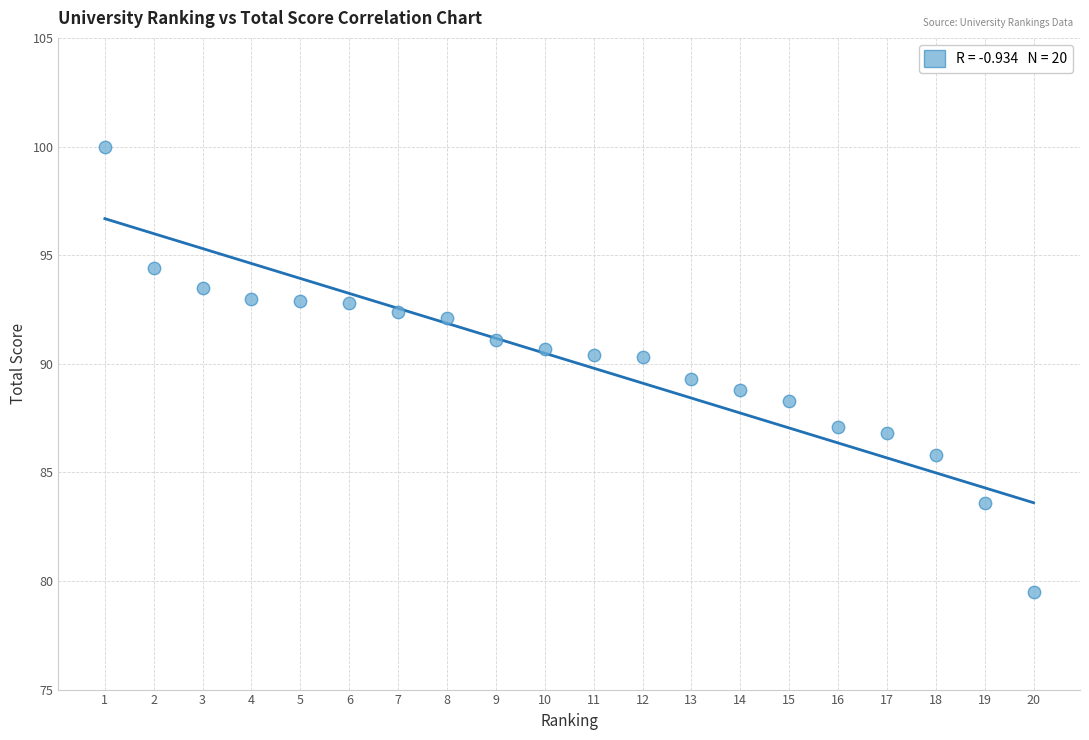

What is the range of Y values (max minus min)?

20.5